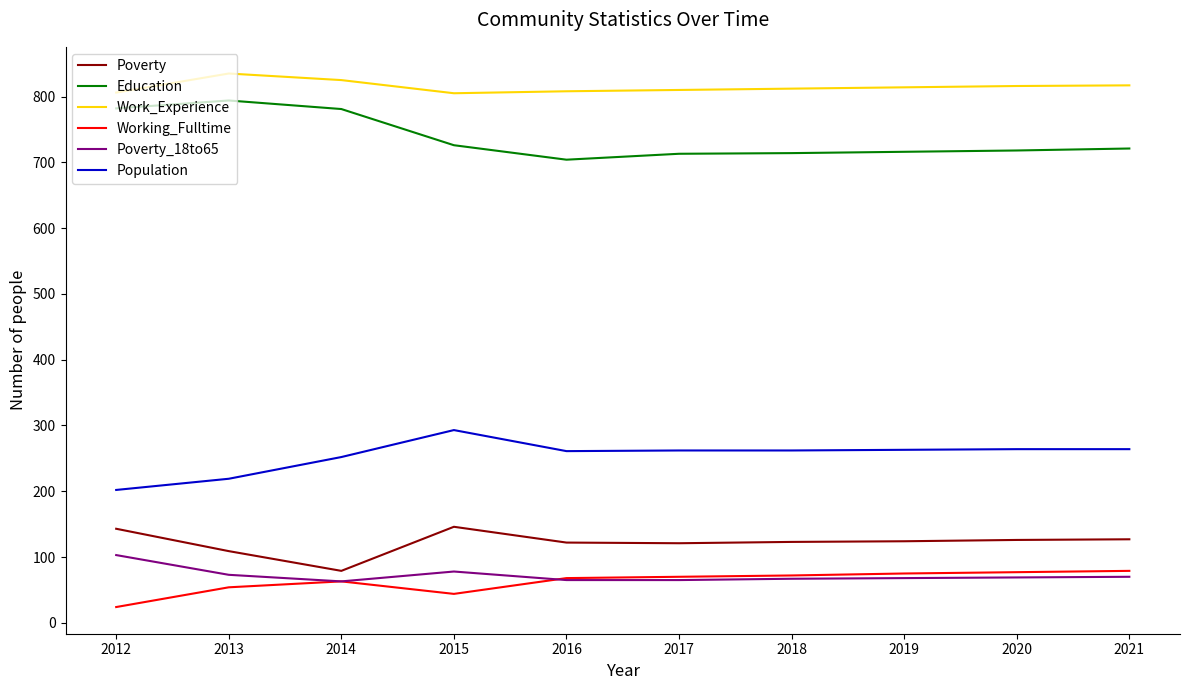

At 2013, list the series in order from largest to smallest.

Work_Experience, Education, Population, Poverty, Poverty_18to65, Working_Fulltime